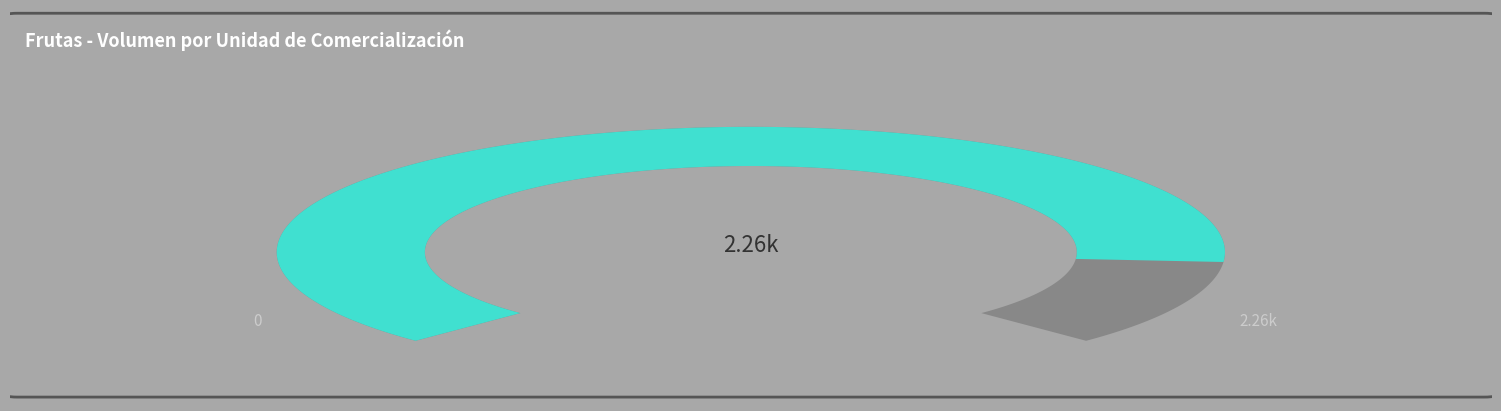

To the nearest percent, what portion does $/malla 16 kilos represent?

18%